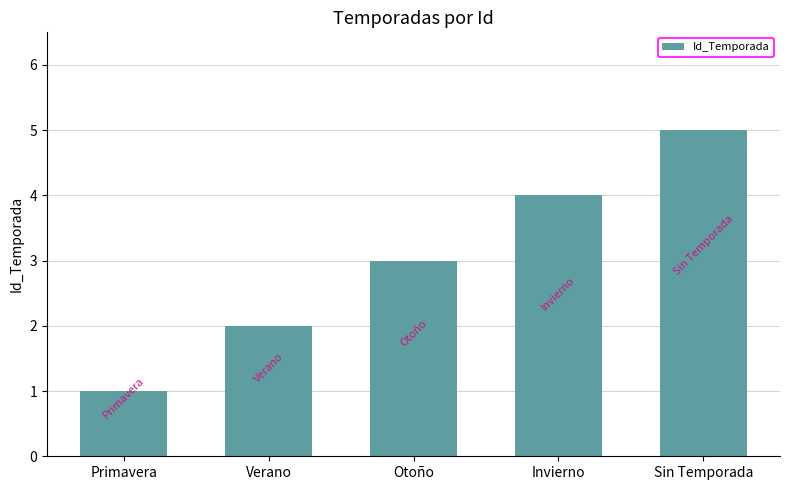

What is the label of the 3rd bar from the right?

Otoño